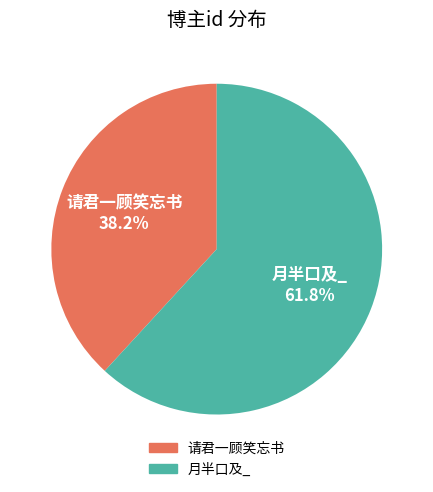

What is the total percentage of 请君一顾笑忘书 and 月半口及_?

100.0%